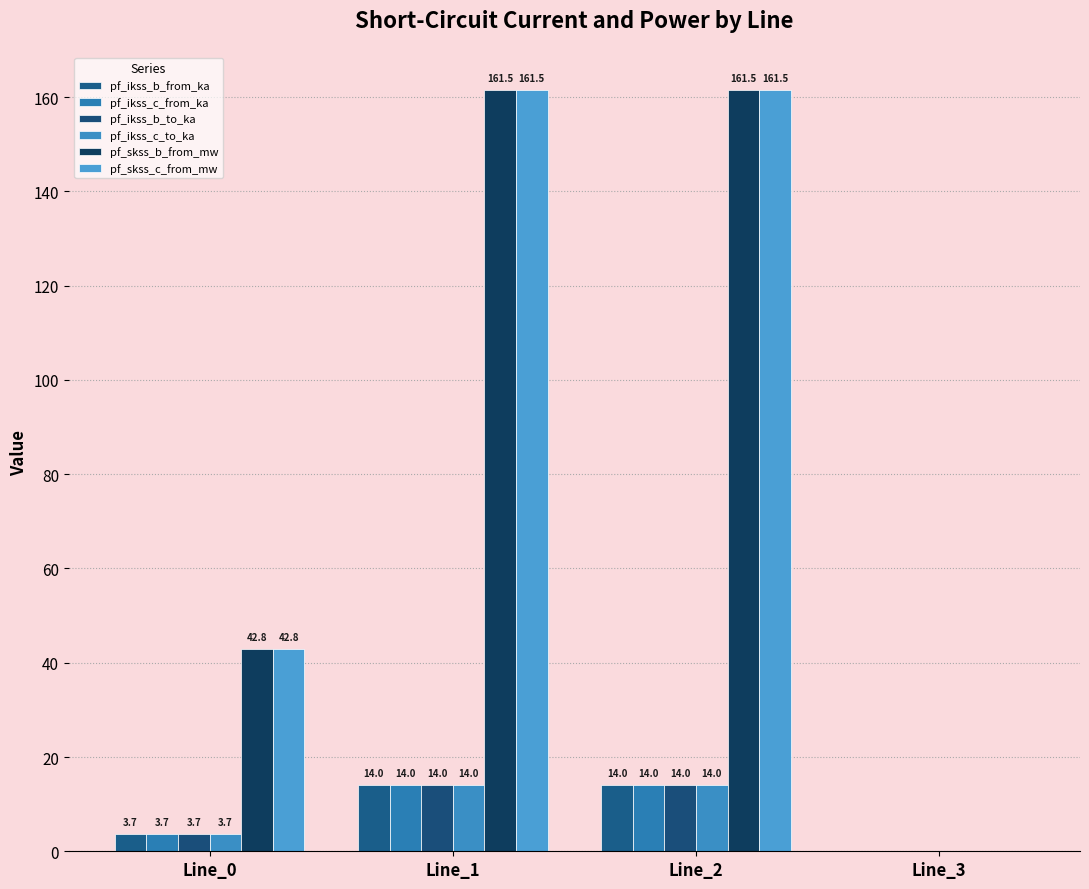

Which series changed the most between Line_0 and Line_3?

pf_skss_c_from_mw